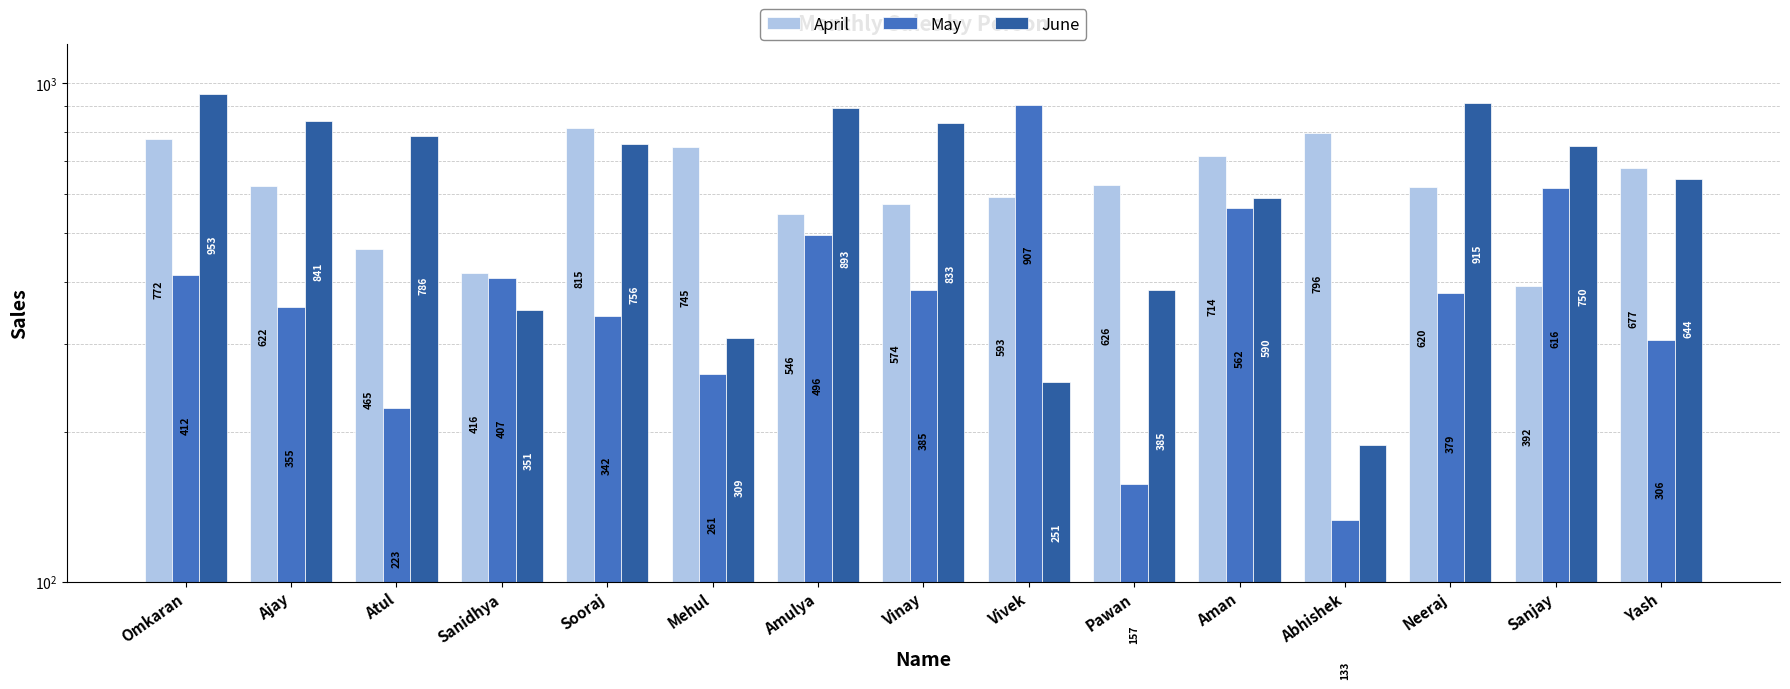

How many bars are there in total?

45